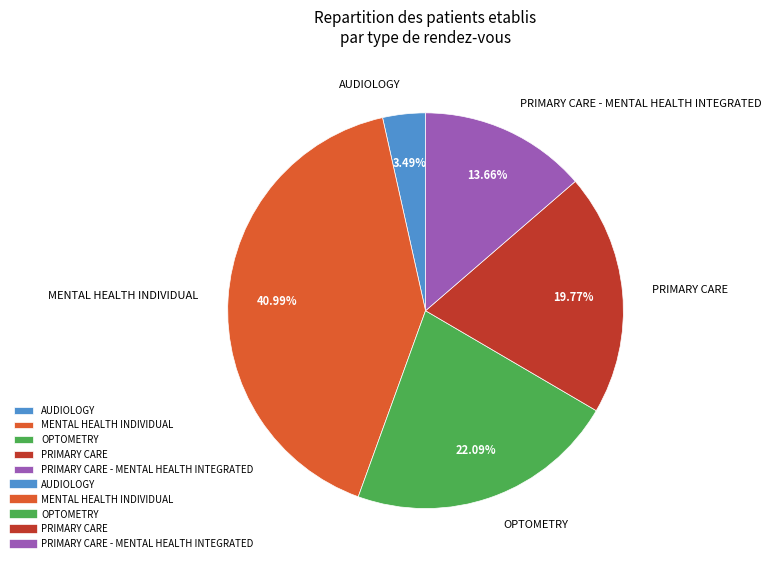

Does PRIMARY CARE account for over 50% of the chart?

No